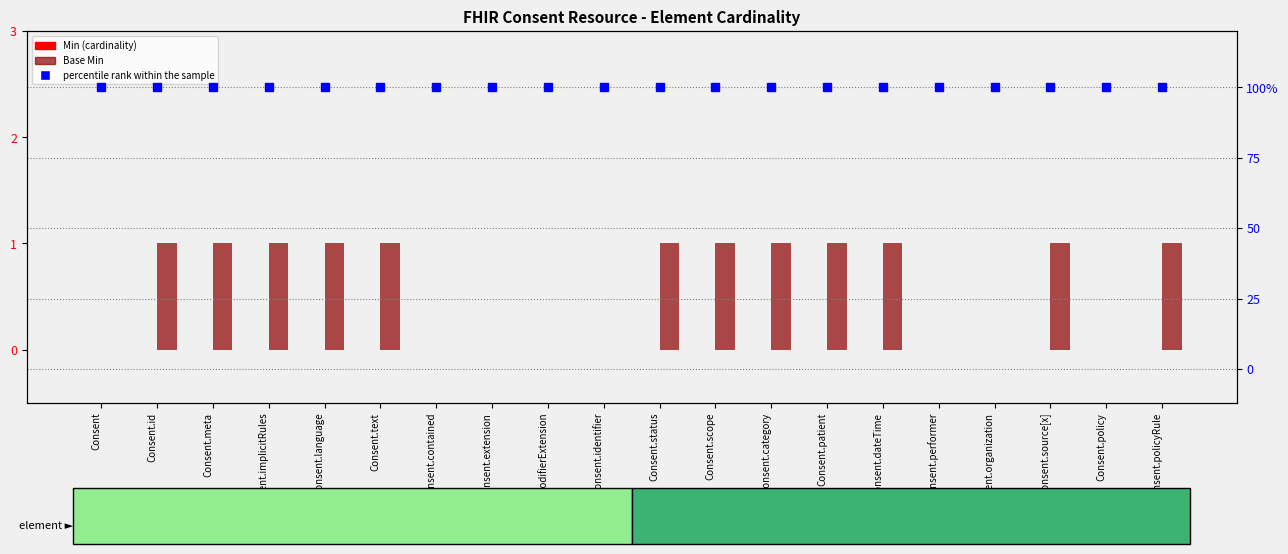

What is the spread (max minus min) of values at Consent.extension?

100